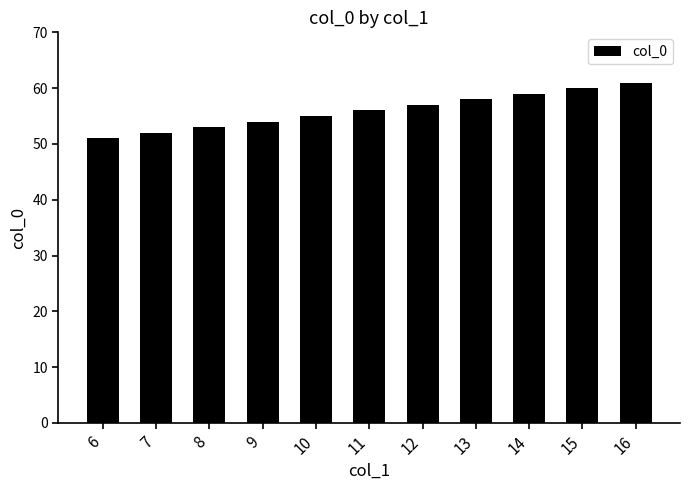

What is the approximate value at 11, to the nearest 10?

60